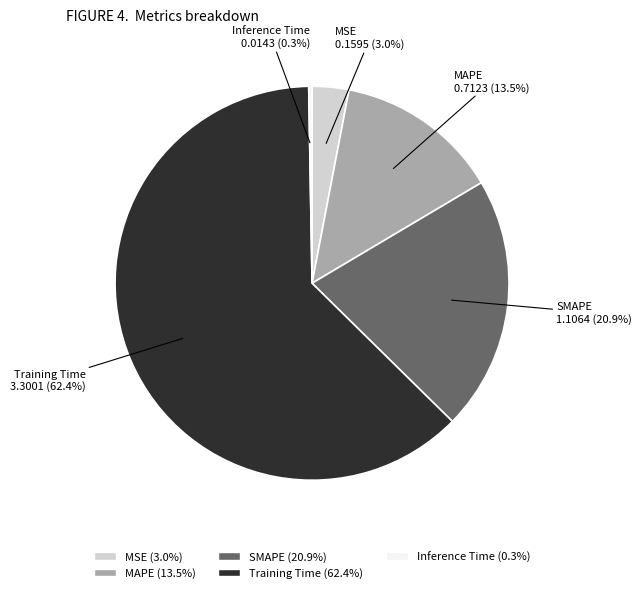

To the nearest percent, what is the average slice percentage?

20%